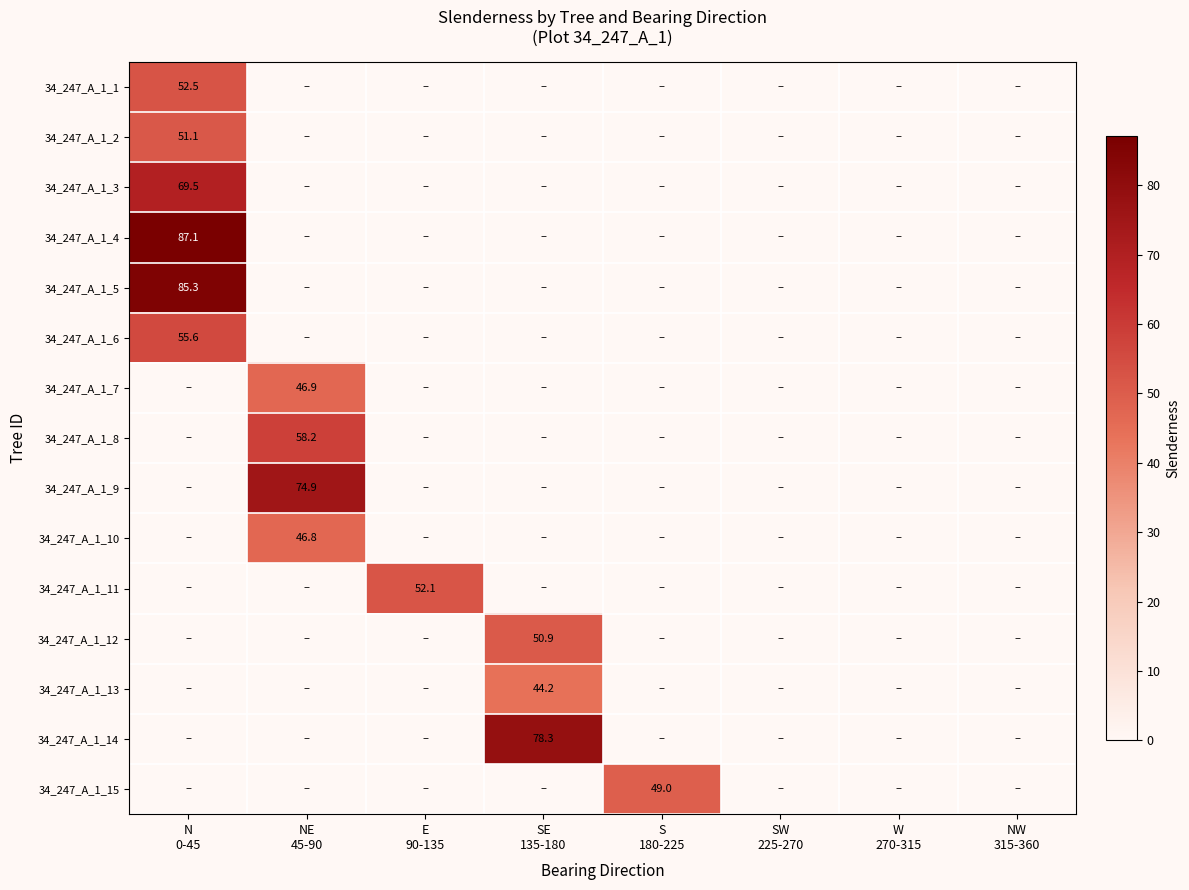

At which category is the sum across all series the highest?

N
0-45